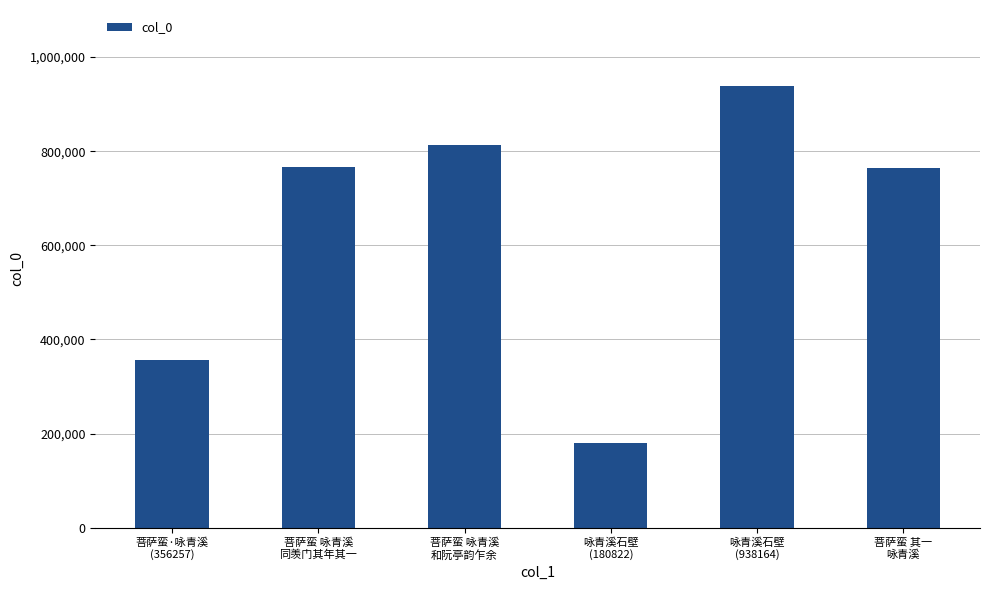

Does the chart contain any negative values?

No